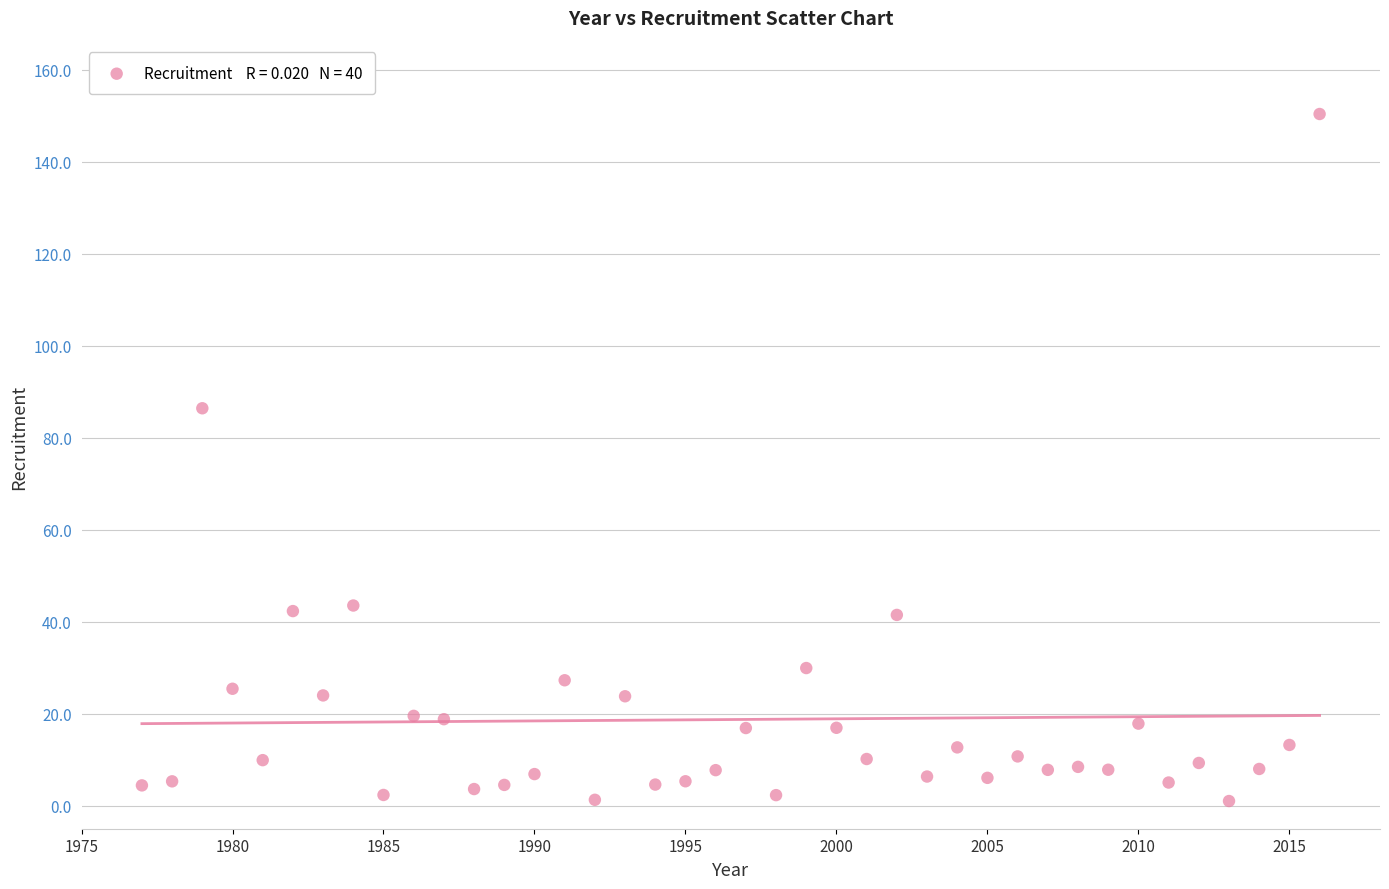

What Y value in the scatter plot is closest to 75?

86.4